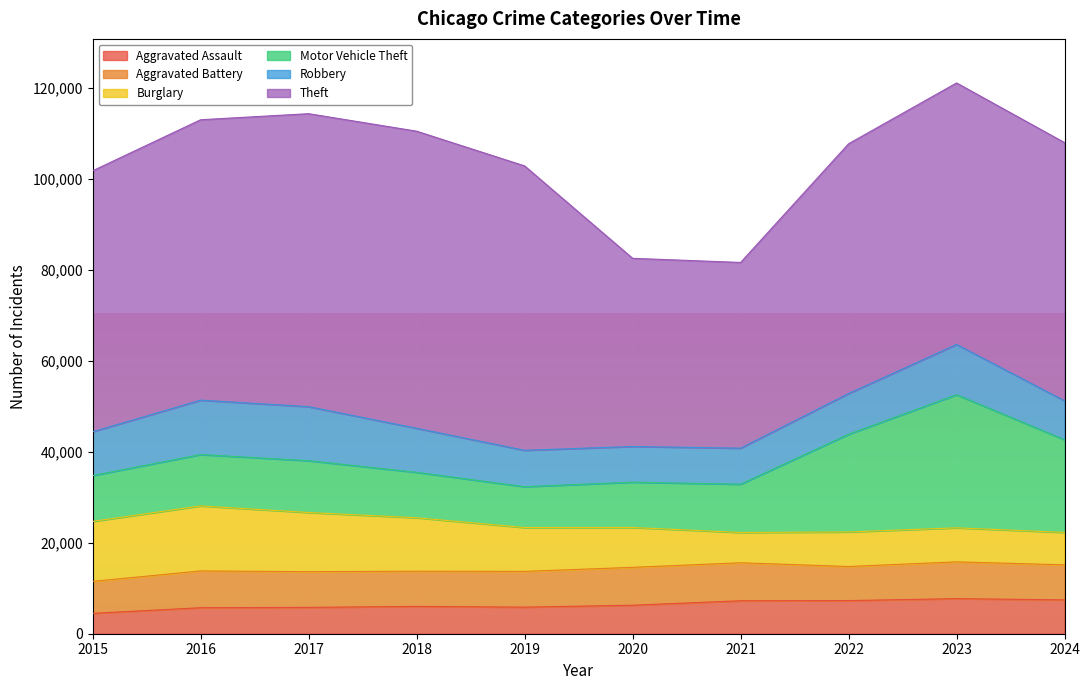

Reading right to left, list all the values displayed in this chart.

Aggravated Assault: 2024=7438	2023=7712	2022=7280	2021=7242	2020=6265	2019=5841	2018=6002	2017=5793	2016=5713	2015=4480
Aggravated Battery: 2024=7700	2023=8078	2022=7491	2021=8347	2020=8321	2019=7858	2018=7735	2017=7845	2016=8086	2015=7019
Burglary: 2024=7127	2023=7482	2022=7592	2021=6662	2020=8758	2019=9638	2018=11747	2017=13001	2016=14289	2015=13184
Motor Vehicle Theft: 2024=20365	2023=29252	2022=21465	2021=10605	2020=9959	2019=8978	2018=9985	2017=11380	2016=11285	2015=10068
Robbery: 2024=8557	2023=11053	2022=8963	2021=7920	2020=7855	2019=7995	2018=9681	2017=11880	2016=11960	2015=9638
Theft: 2024=56740	2023=57463	2022=54888	2021=40817	2020=41343	2019=62496	2018=65290	2017=64386	2016=61623	2015=57351